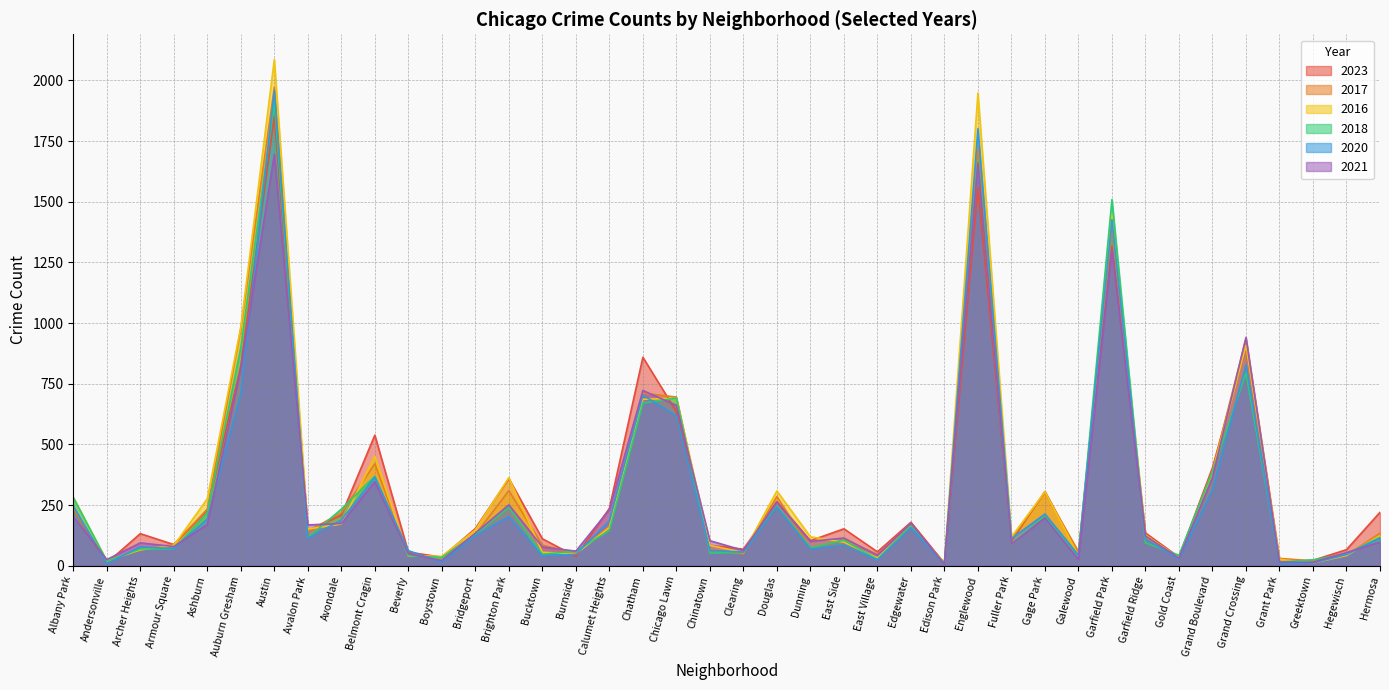

Where do 2023 and 2021 first cross each other?

Albany Park and Andersonville